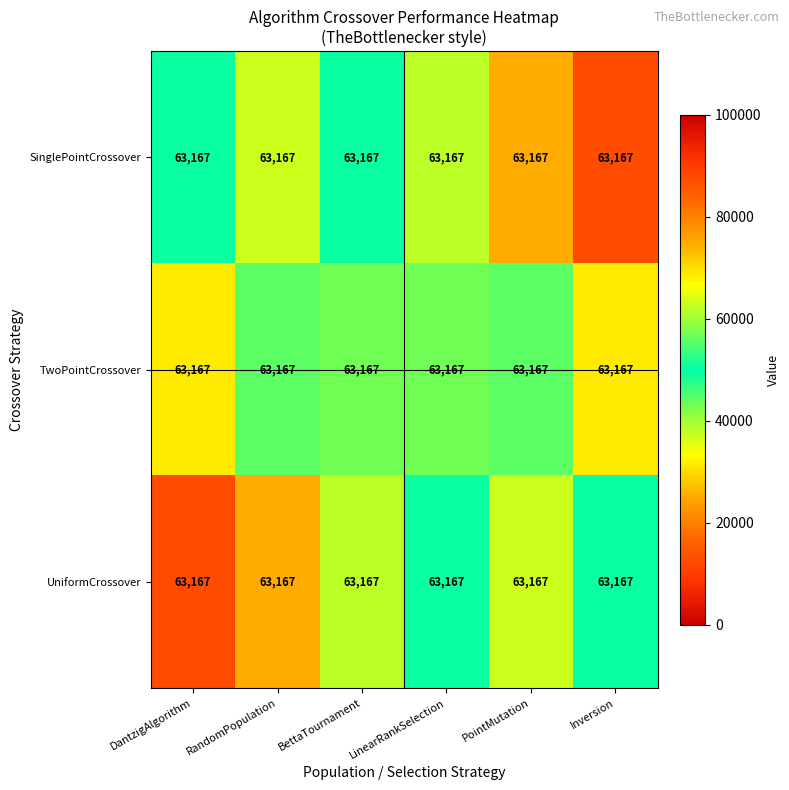

Read the UniformCrossover value at LinearRankSelection.

50533.6